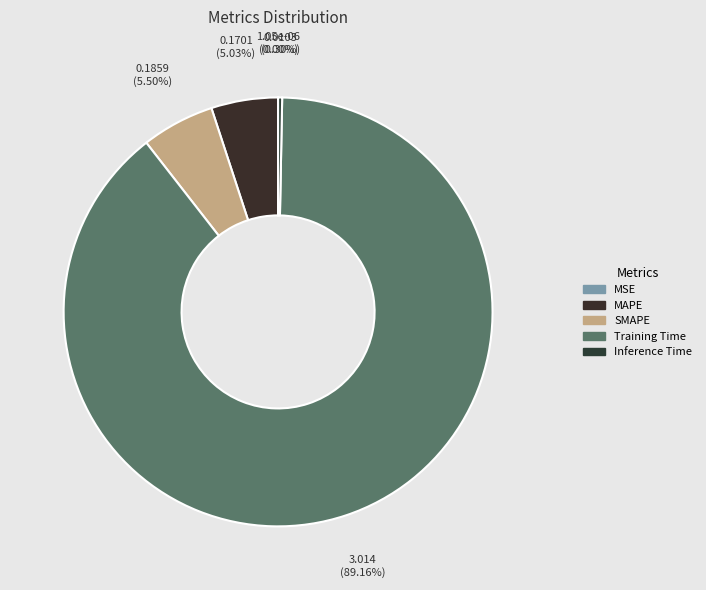

To the nearest percent, what portion does MAPE represent?

5%